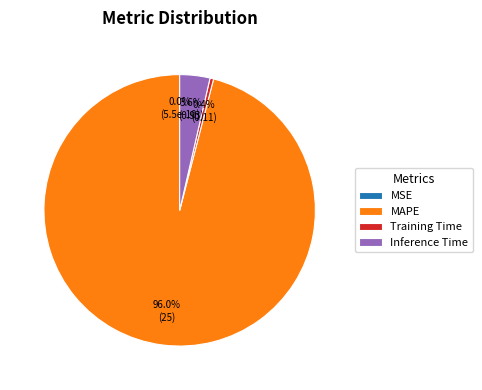

Does any single category account for the majority?

Yes